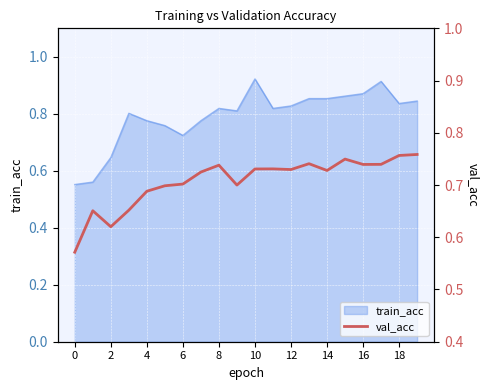

Is it true that the value at 0 is 0.9?

False